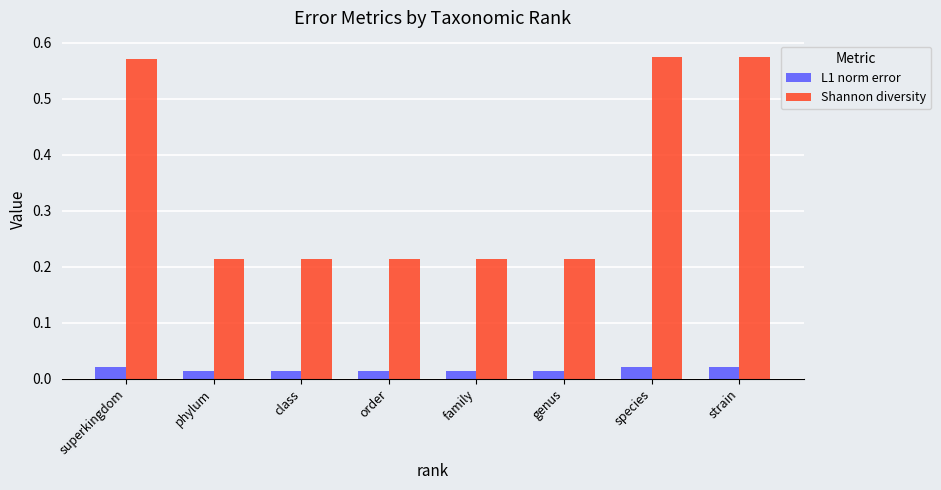

How many bars are there in total?

16